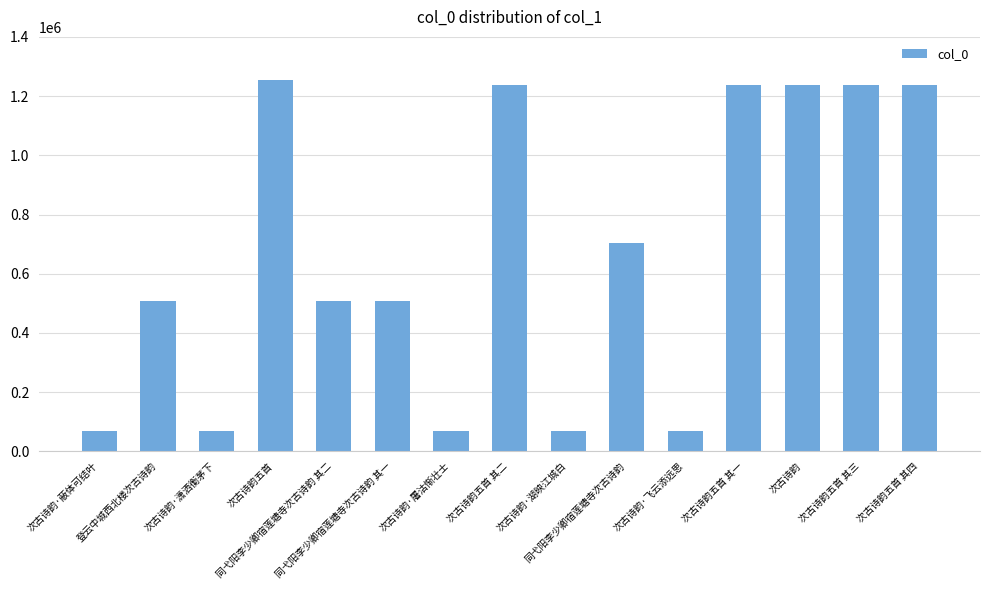

What is the maximum value shown in the chart?

1252816